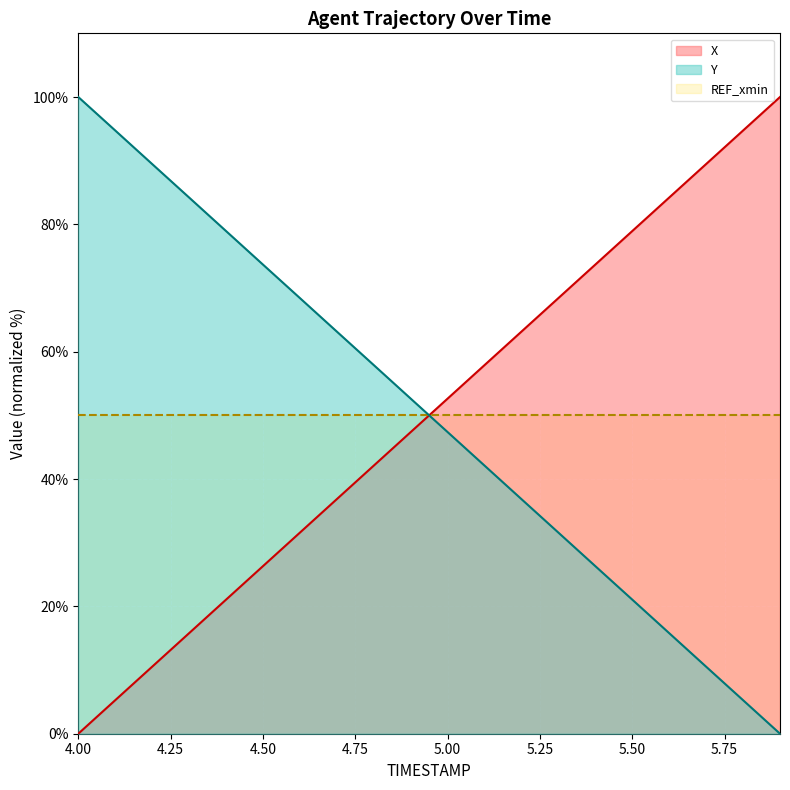

True or false: X has more than 2 points higher than both neighbors.

False